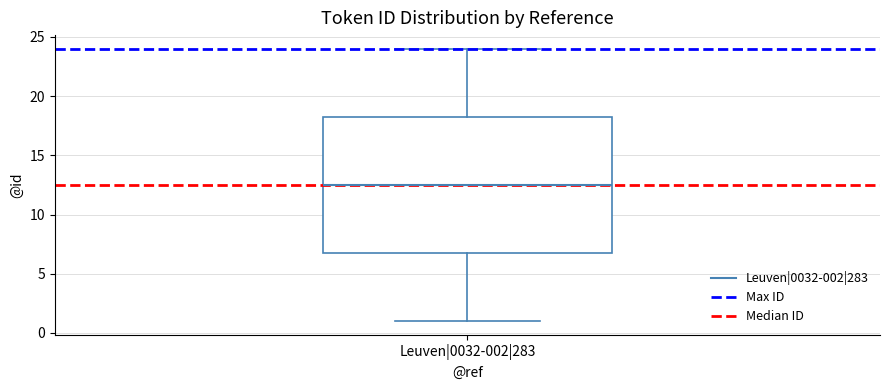

Read this box plot against the y-axis: the position of the median line, the range covered by the box, and the ends of both whiskers. The values are not printed on the chart, so give them approximately, as read against the axis.

median 12.5, box 7.0 to 18.5, whiskers 1.0 to 24.0